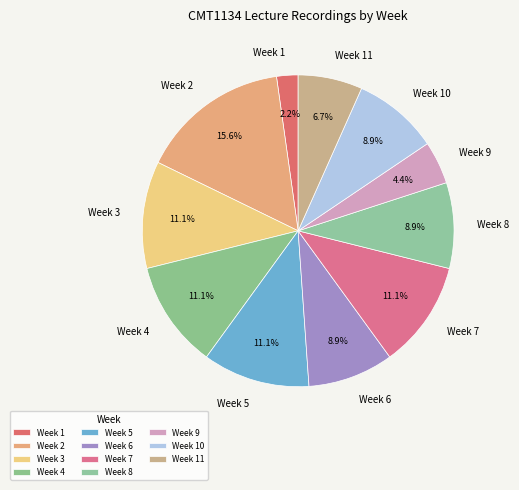

Count the number of slices in the pie.

11